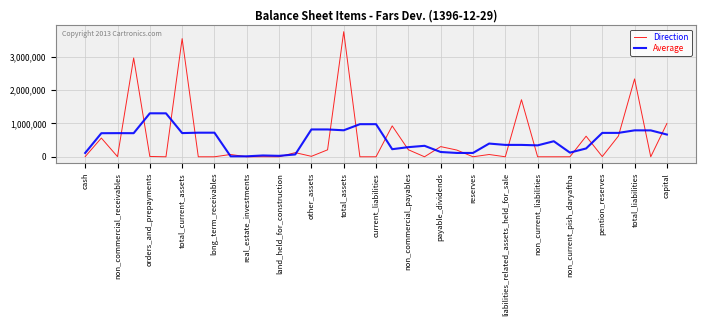

Which series has the widest spread of values?

Direction